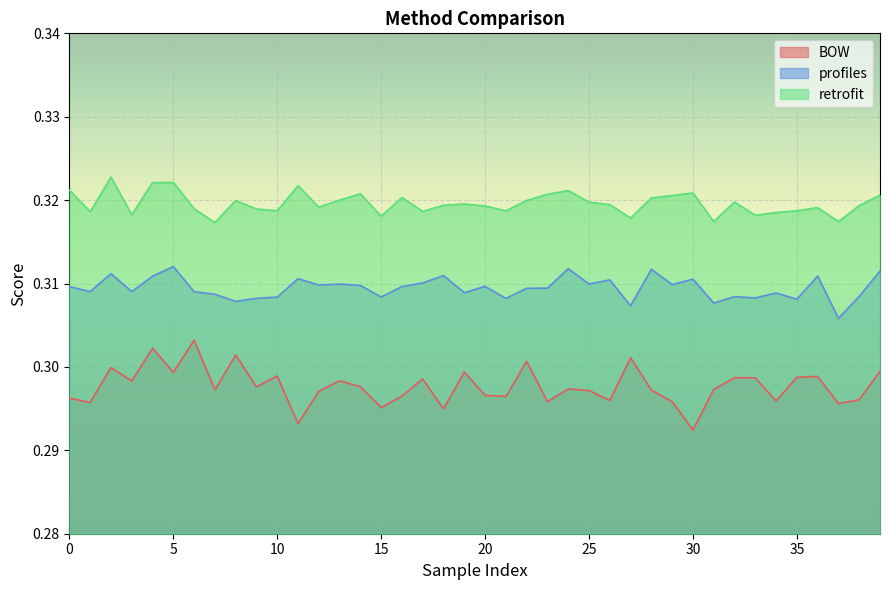

What is the value of the retrofit point at the 2nd from the left?

0.3